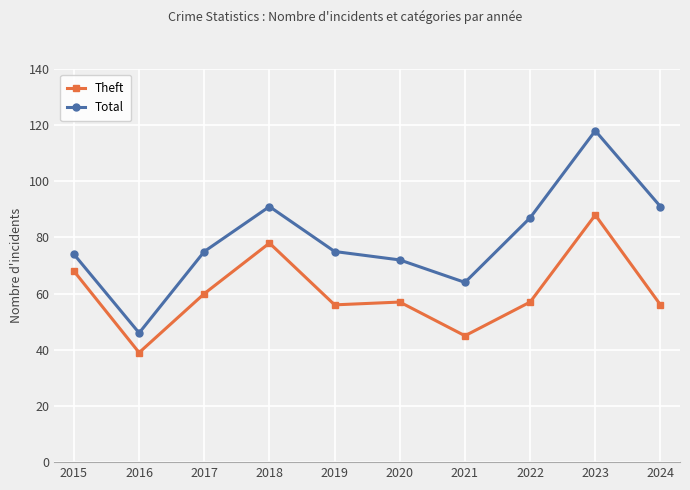

True or false: Total has more than 2 points higher than both neighbors.

False